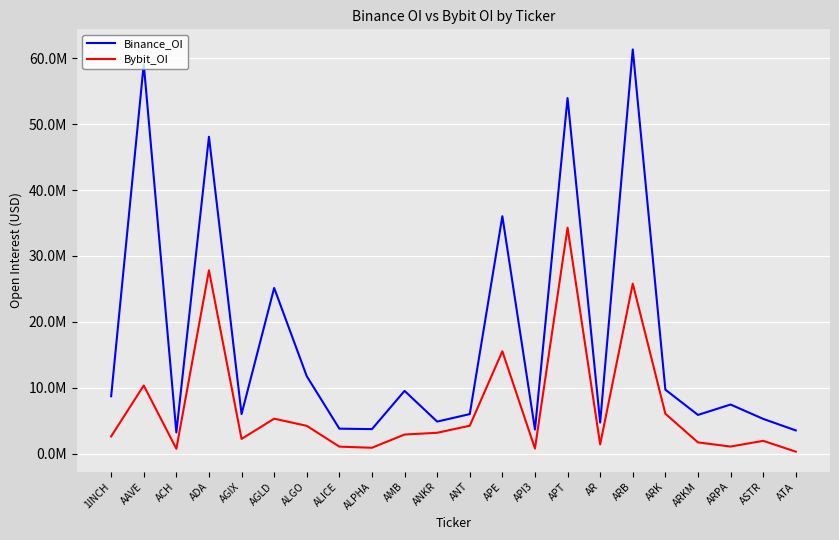

Does the chart display data point markers on the line(s)?

No